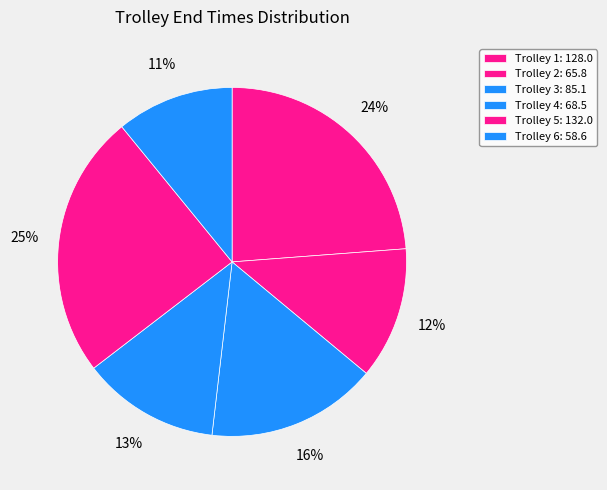

Is there any slice that represents more than half of the pie?

No